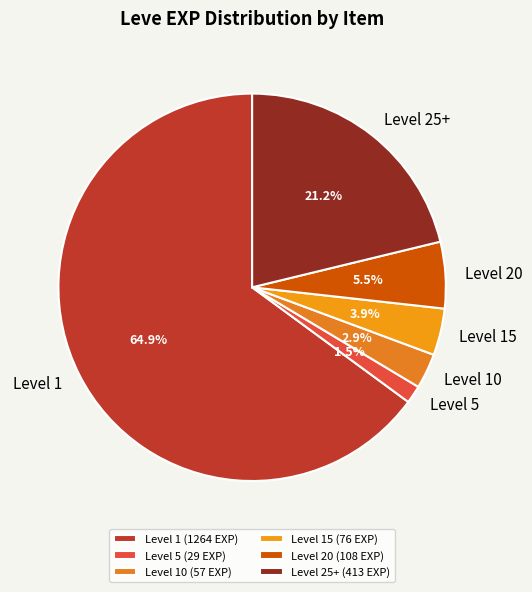

What is the total percentage of Level 1 and Level 20?

70.5%